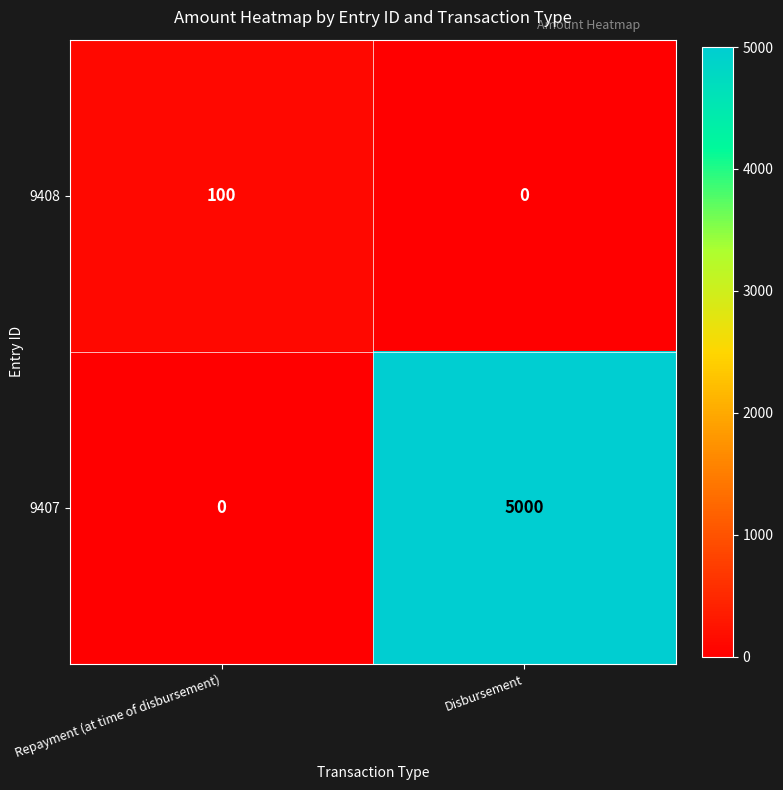

Reading left to right, what are all the values shown in this chart?

9408: Repayment (at time of disbursement)=100	Disbursement=0
9407: Repayment (at time of disbursement)=0	Disbursement=5000